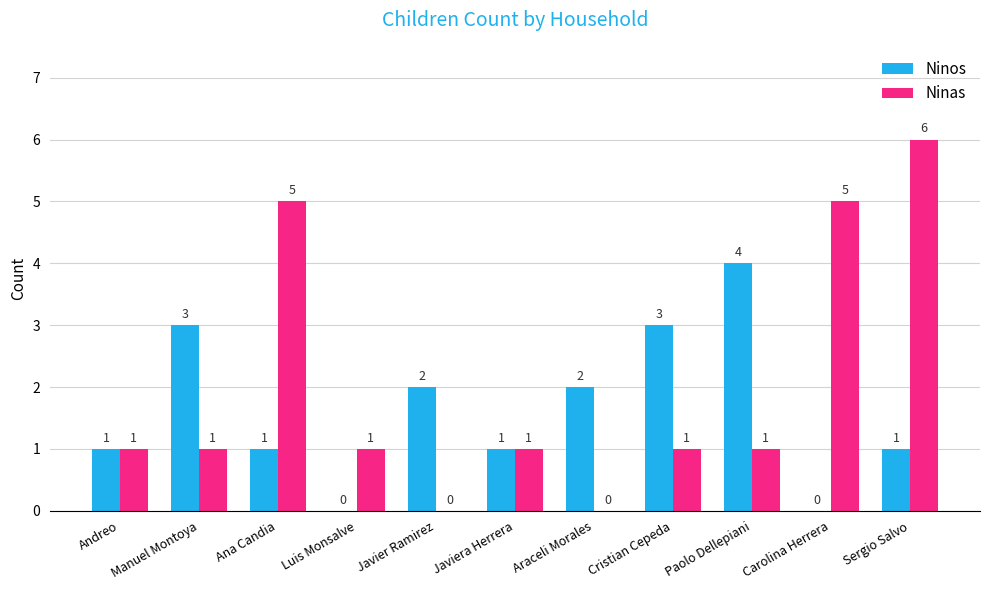

What is the sum of all Ninos values?

18